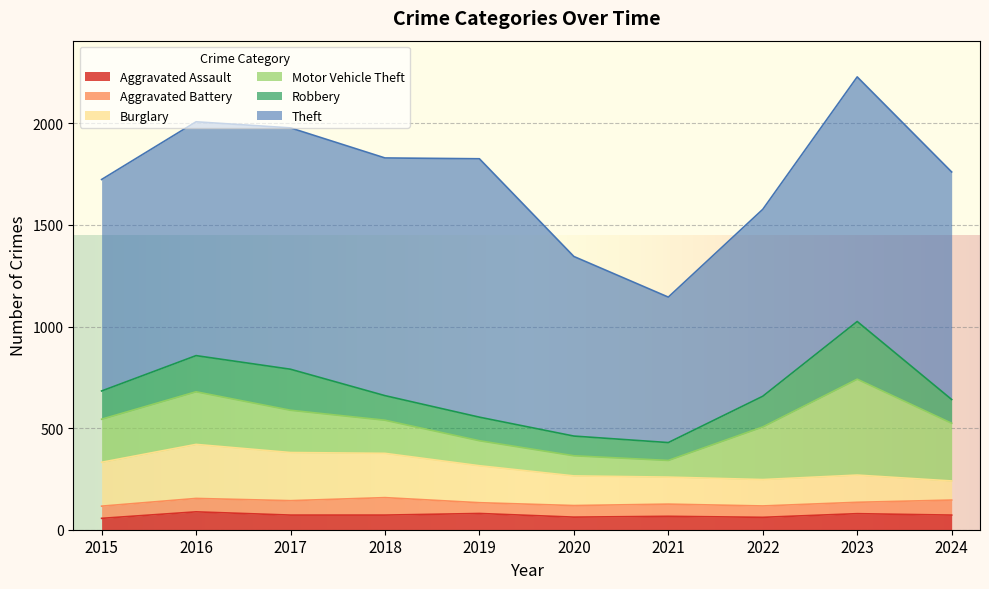

True or false: Aggravated Assault and Theft cross at least once.

False